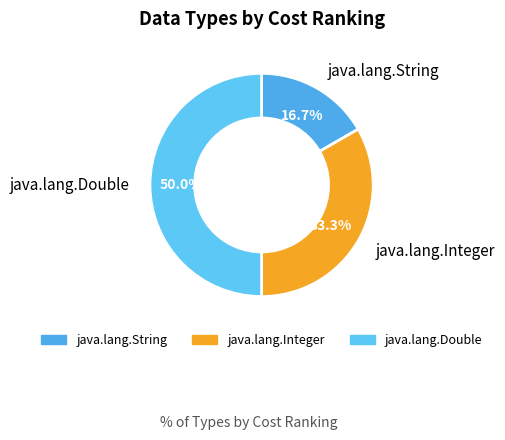

Rank the categories by value from highest to lowest.

java.lang.Double, java.lang.Integer, java.lang.String